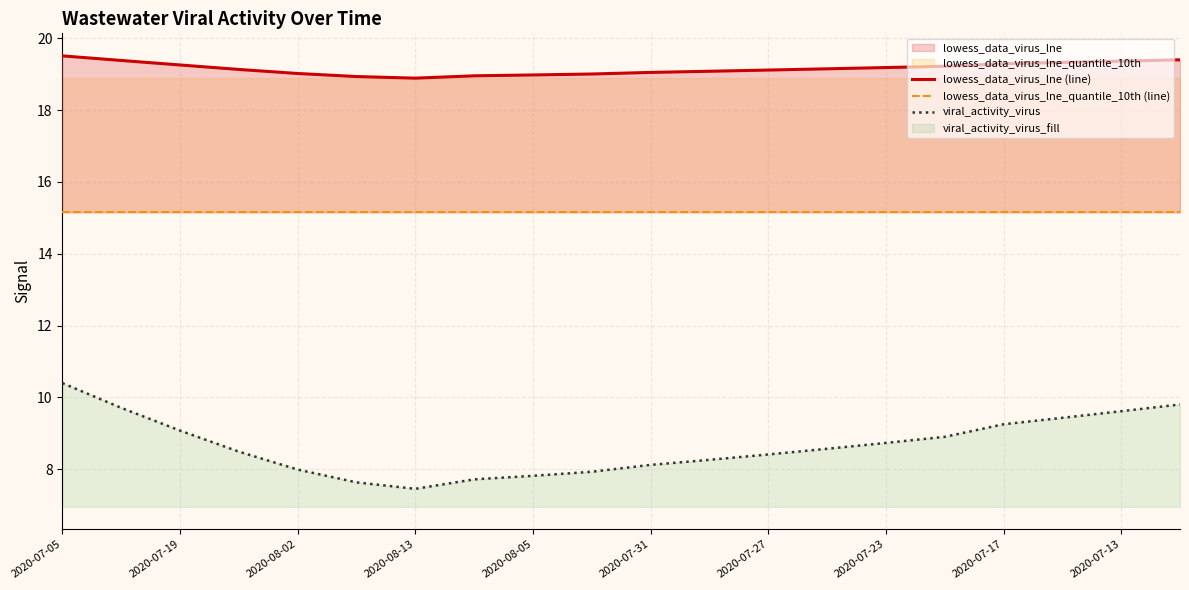

True or false: viral_activity_virus and lowess_data_virus_lne (line) intersect in this chart.

False